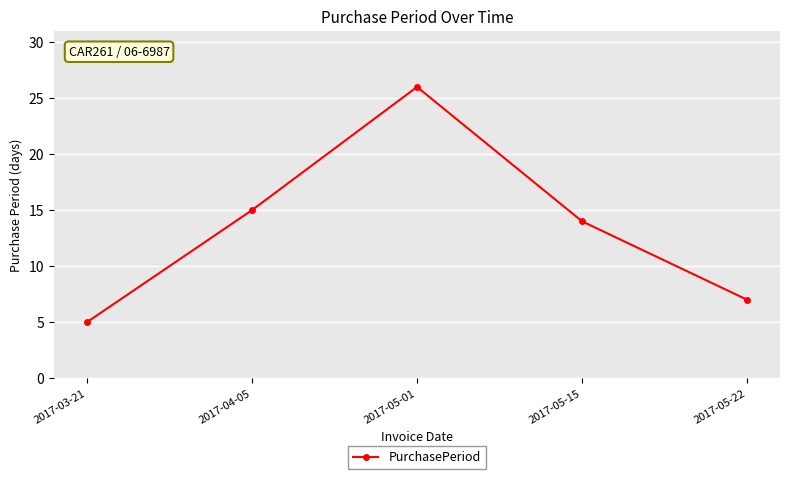

Approximately how many times larger is the value at 2017-05-22 compared to 2017-03-21?

1.4